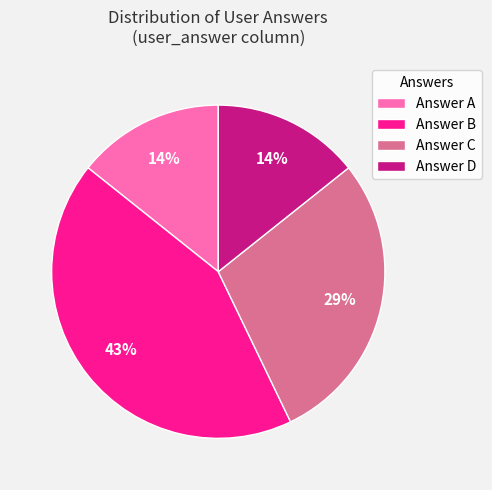

How many slices are in this pie chart?

4